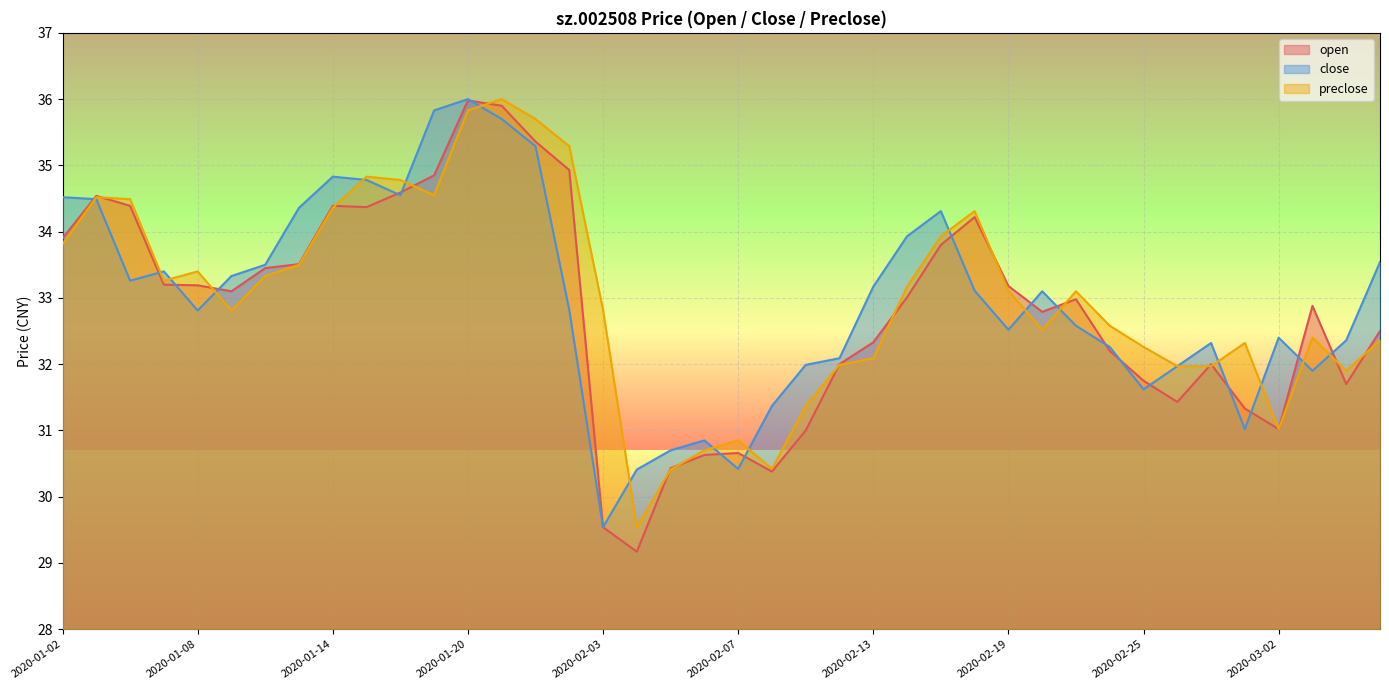

Which category has the highest value across all series?

2020-01-20